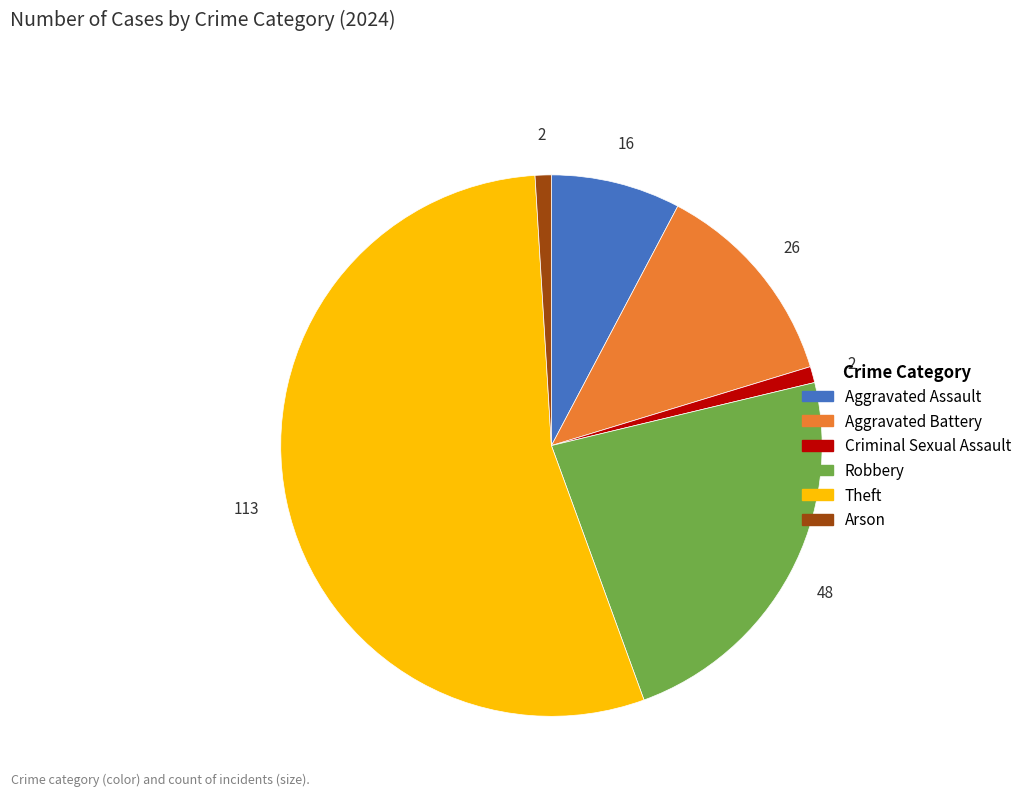

How many slices are in this pie chart?

6